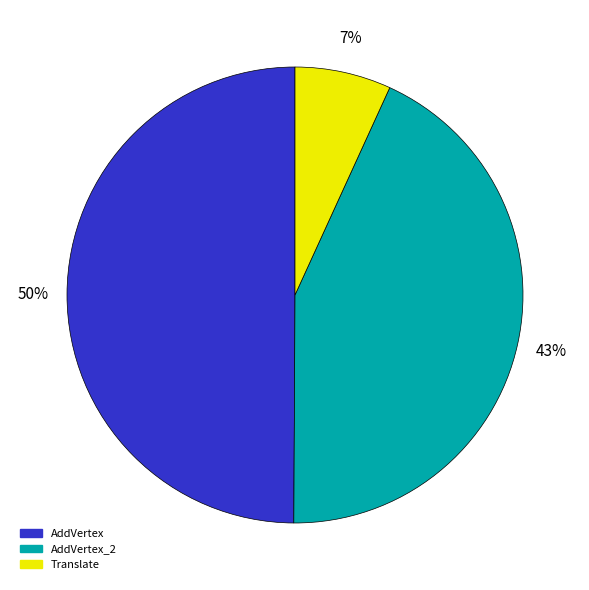

To the nearest percent, what is the combined percentage of Translate and AddVertex?

57%